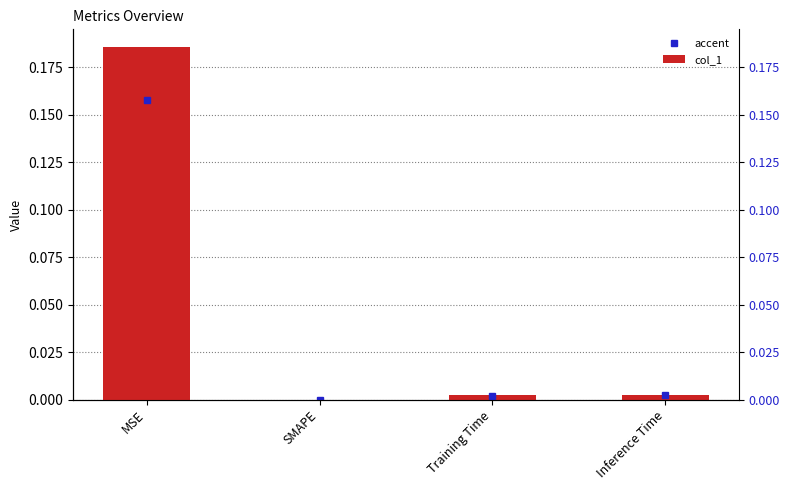

True or false: the data shows 0.0 at SMAPE.

True